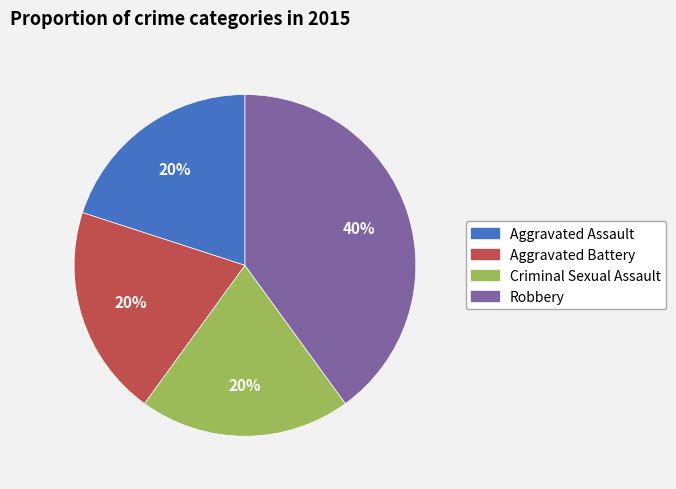

Is the sum of Criminal Sexual Assault and Aggravated Assault greater than half?

No